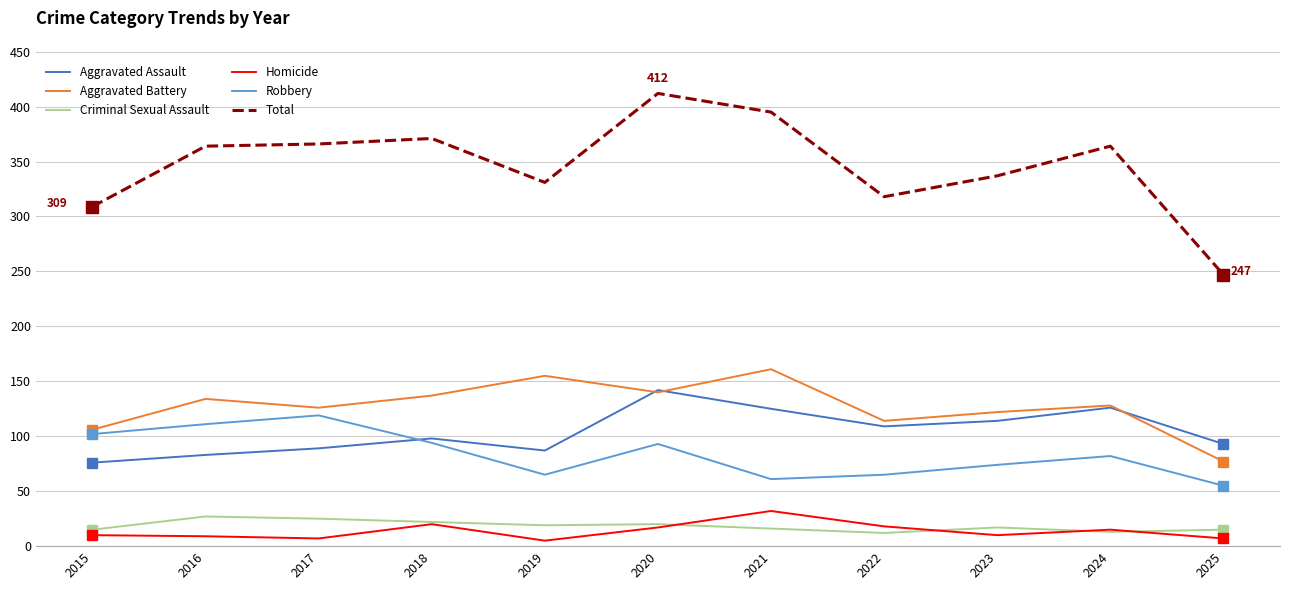

At 2025, list the series in order from smallest to largest.

Homicide, Criminal Sexual Assault, Robbery, Aggravated Battery, Aggravated Assault, Total